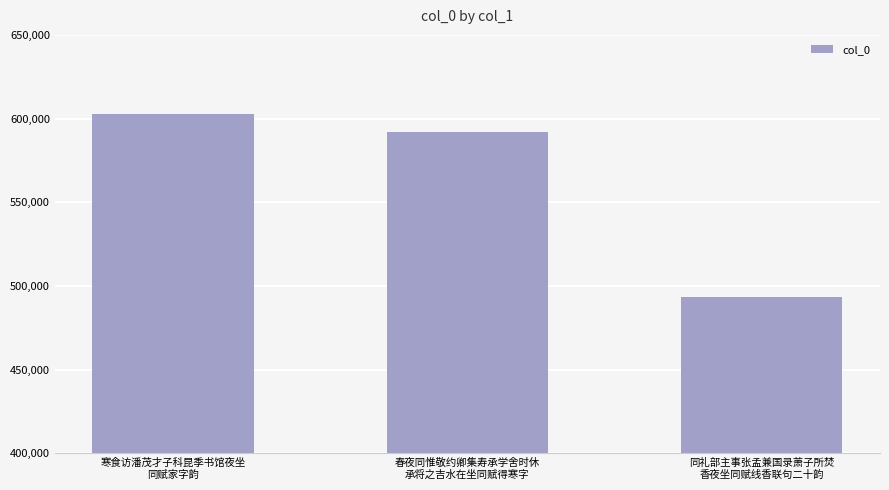

How many data points does each series have?

3